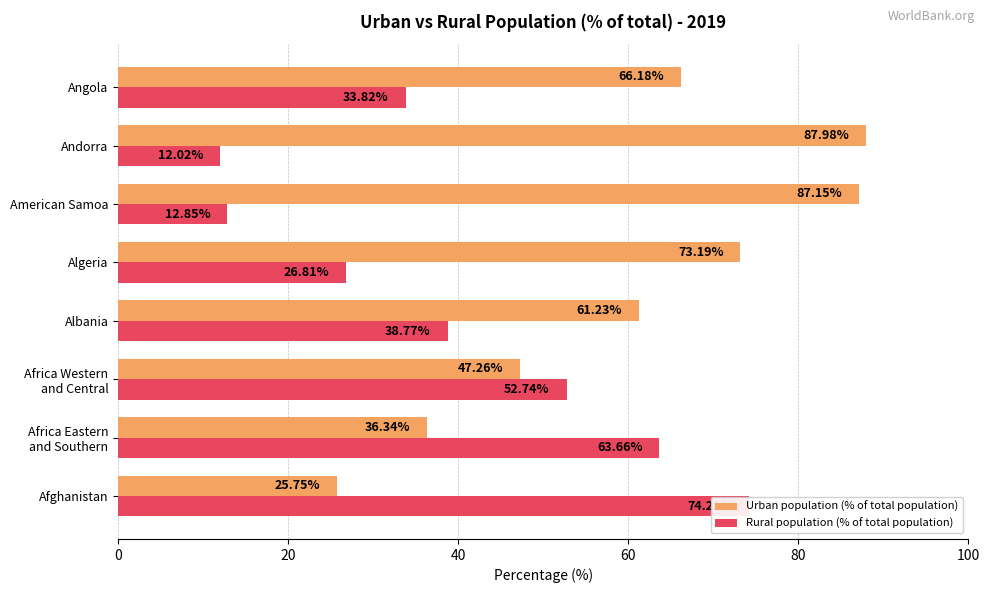

The value of Urban population (% of total population) at Andorra is 88.0. True or false?

True